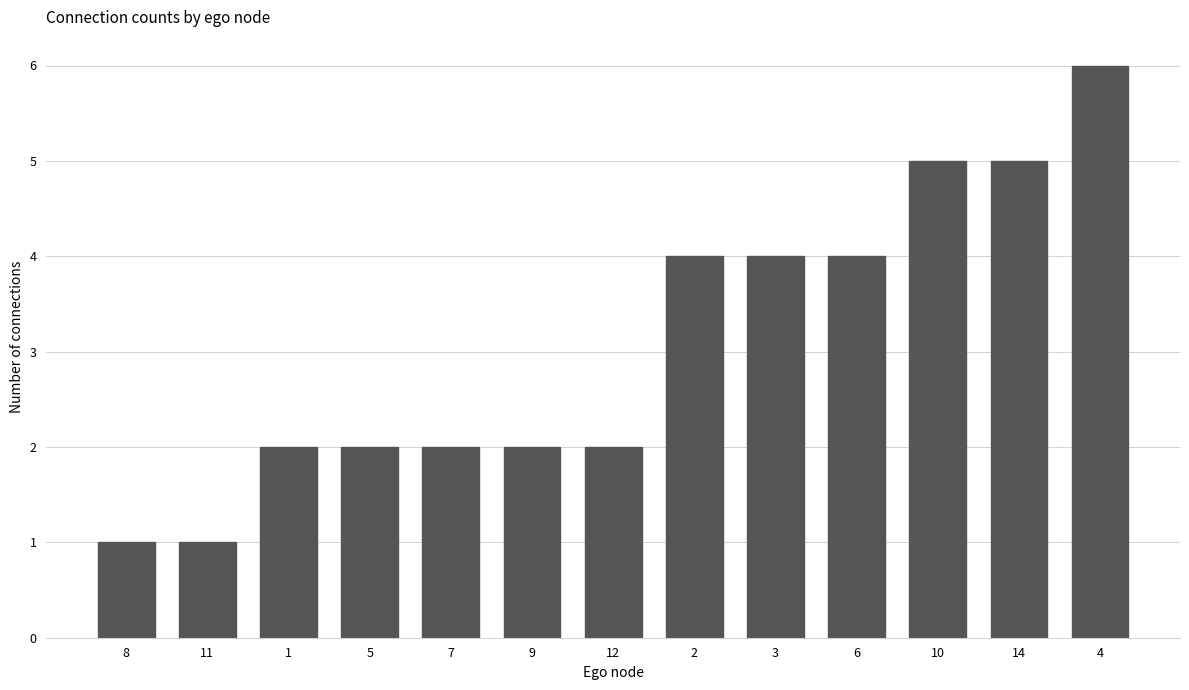

Which has a higher value, 3 or 7?

3